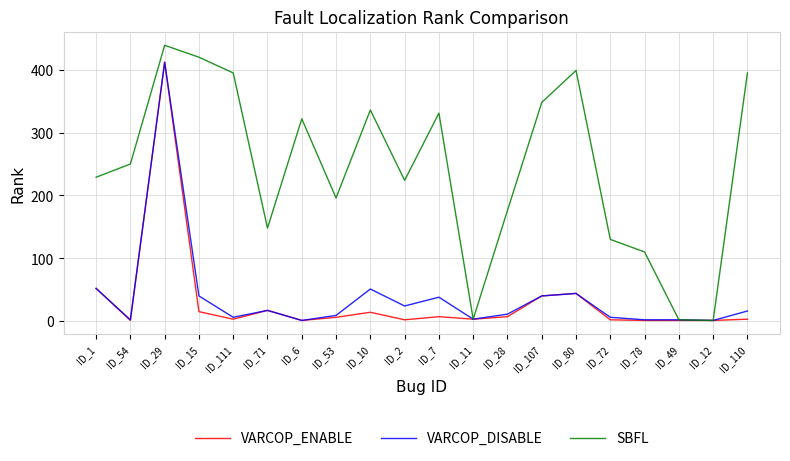

How many distinct data groups are displayed?

3